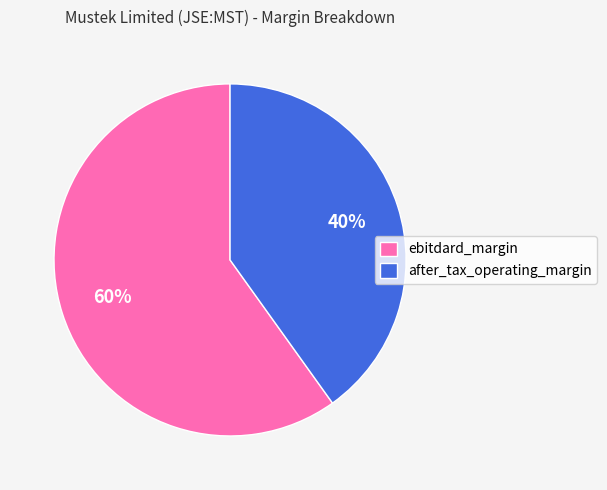

To the nearest percent, what is the combined percentage of ebitdard_margin and after_tax_operating_margin?

100%